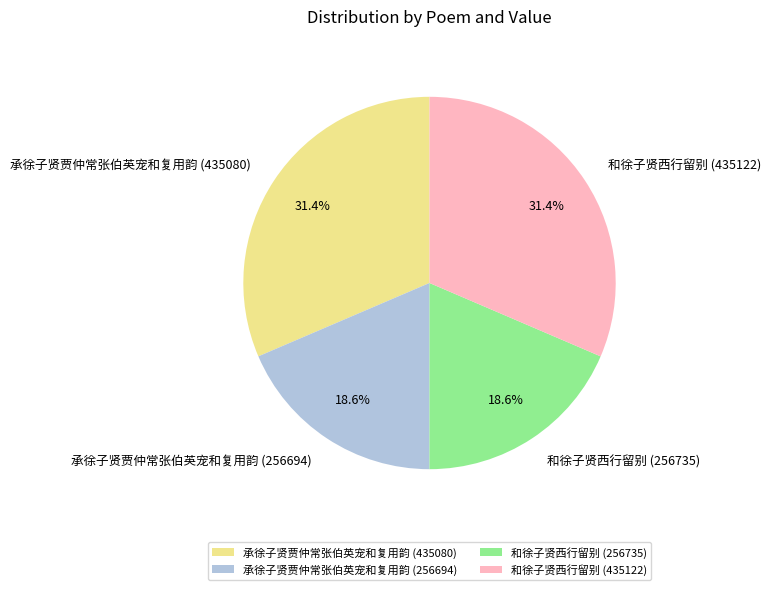

The 承徐子贤贾仲常张伯英宠和复用韵 (435080) slice represents 31% of the pie. True or false?

True